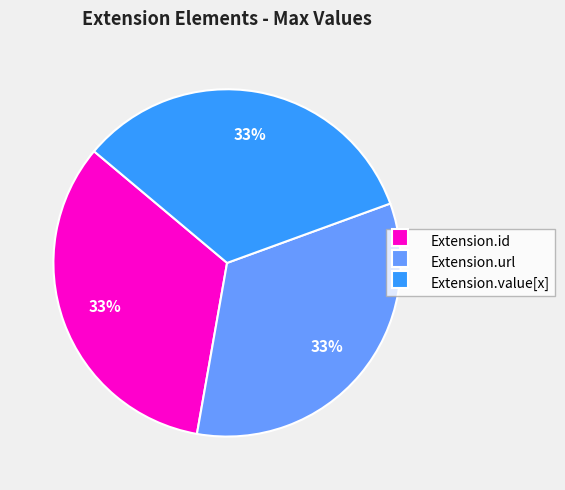

What is the ratio of the value at Extension.value[x] to the value at Extension.id?

1.0